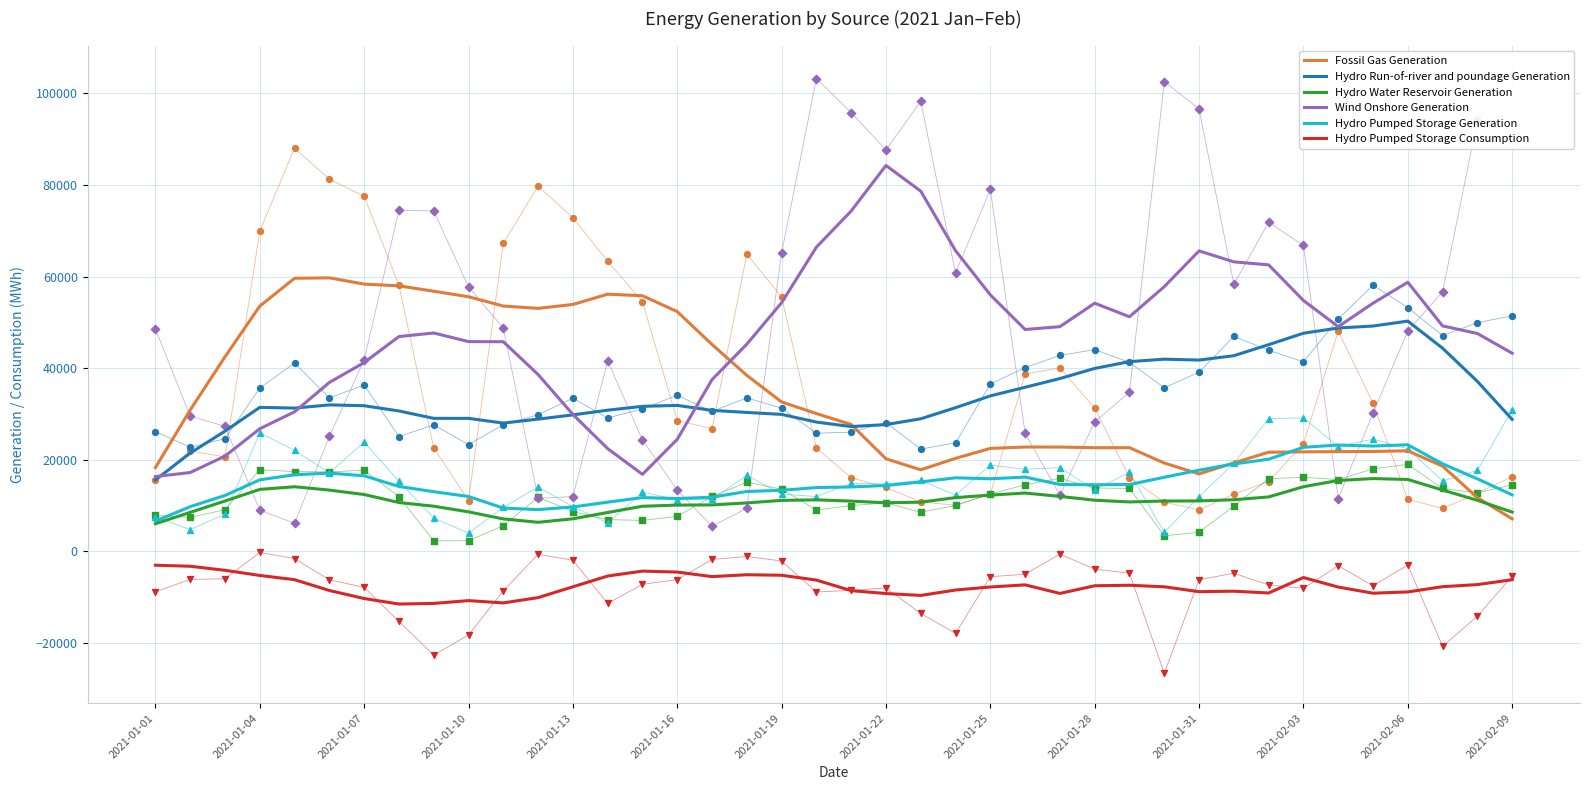

Which series contains the highest Y value?

Wind Onshore Generation